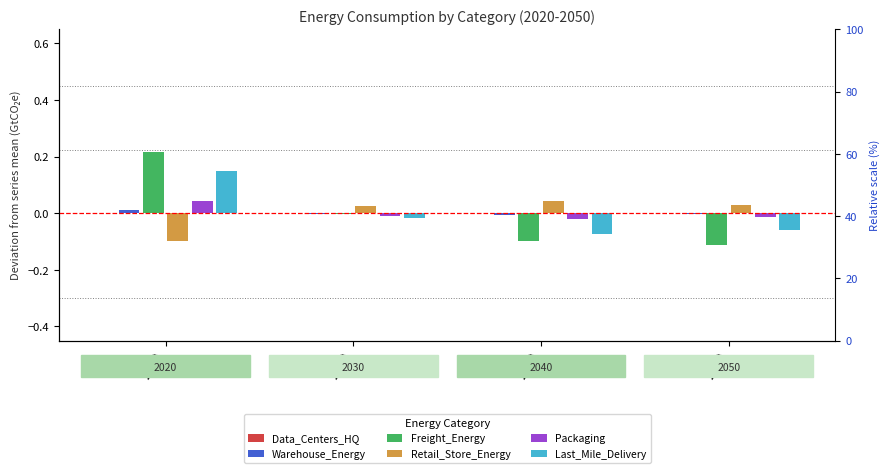

Reading left to right, list all the values displayed in this chart.

Data_Centers_HQ: 0.0	-0.0	-0.0	-0.0
Warehouse_Energy: 0.0	-0.0	-0.0	-0.0
Freight_Energy: 0.2	-0.0	-0.1	-0.1
Retail_Store_Energy: -0.1	0.0	0.0	0.0
Packaging: 0.0	-0.0	-0.0	-0.0
Last_Mile_Delivery: 0.2	-0.0	-0.1	-0.1